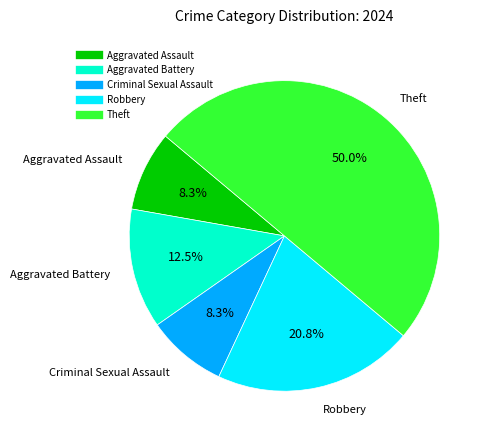

What is the largest slice in the pie chart?

Theft